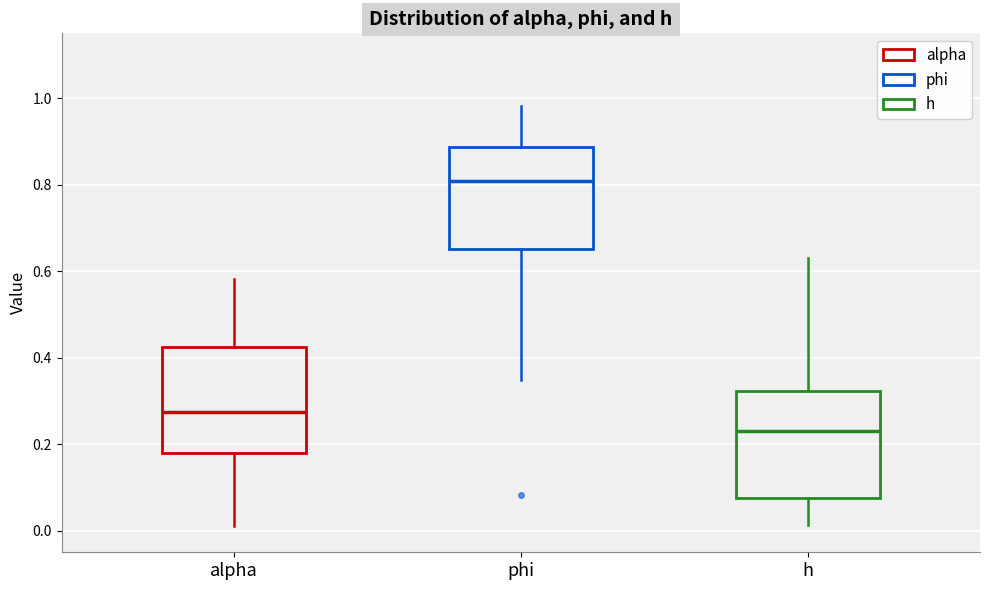

Reading left to right, transcribe this box plot: for each box, give where its median line is, the range the box spans, and where its two whiskers end, as read against the y-axis. The values are not printed on the chart, so give them approximately, as read against the axis.

alpha: median 0.28, box 0.18 to 0.42, whiskers 0.02 to 0.58
phi: median 0.80, box 0.66 to 0.88, whiskers 0.34 to 0.98
h: median 0.24, box 0.08 to 0.32, whiskers 0.02 to 0.62